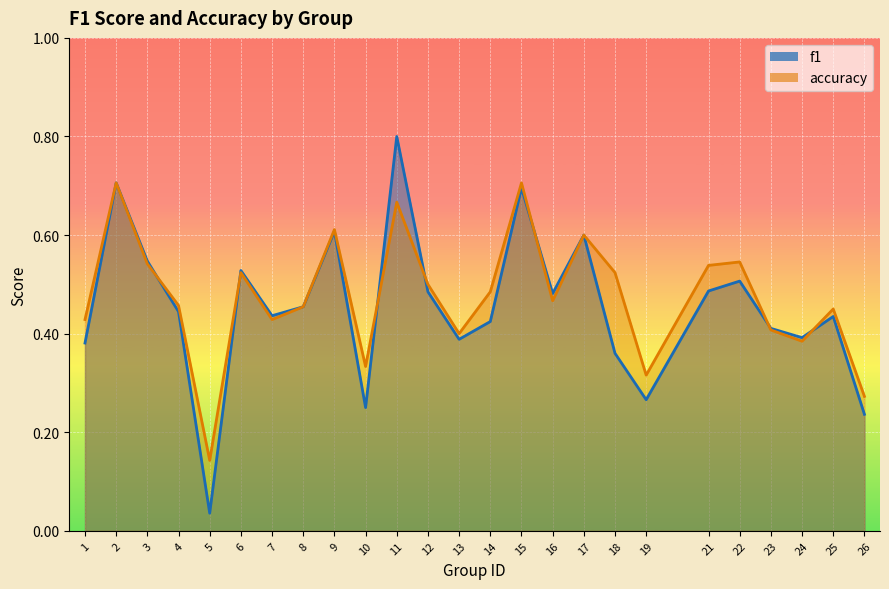

Reading left to right, list all the values displayed in this chart.

f1: 0.4	0.7	0.5	0.4	0.0	0.5	0.4	0.5	0.6	0.2	0.8	0.5	0.4	0.4	0.7	0.5	0.6	0.4	0.3	0.5	0.5	0.4	0.4	0.4	0.2
accuracy: 0.4	0.7	0.5	0.5	0.1	0.5	0.4	0.5	0.6	0.3	0.7	0.5	0.4	0.5	0.7	0.5	0.6	0.5	0.3	0.5	0.5	0.4	0.4	0.5	0.3